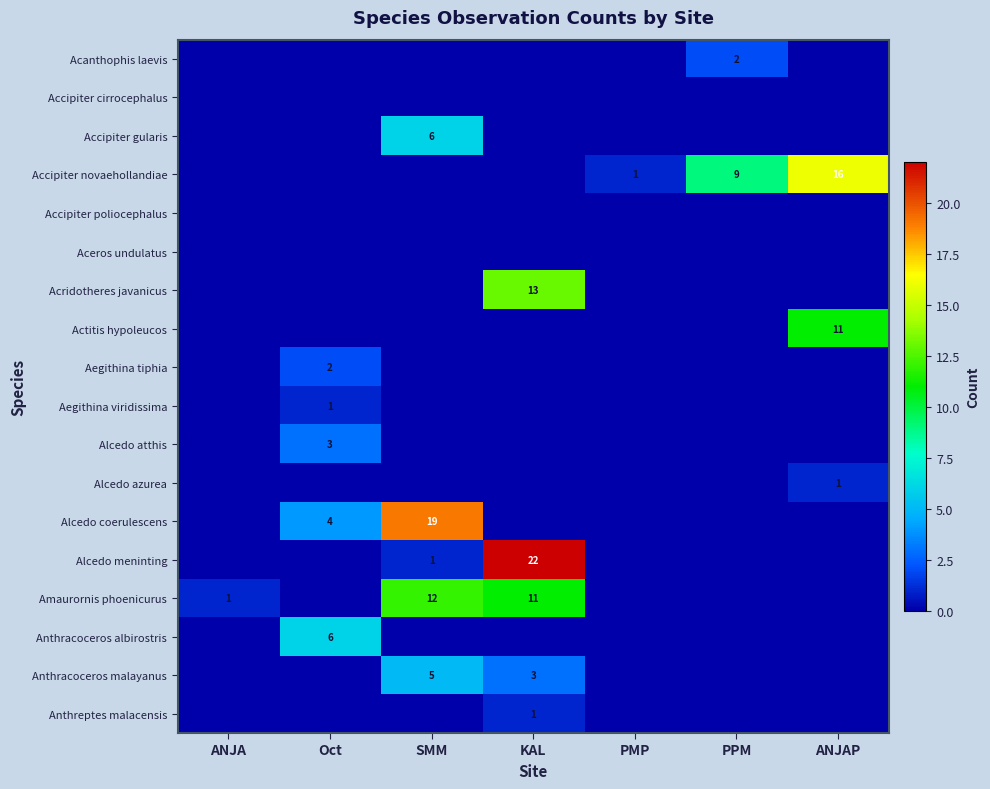

What is the total value across all series at SMM?

43